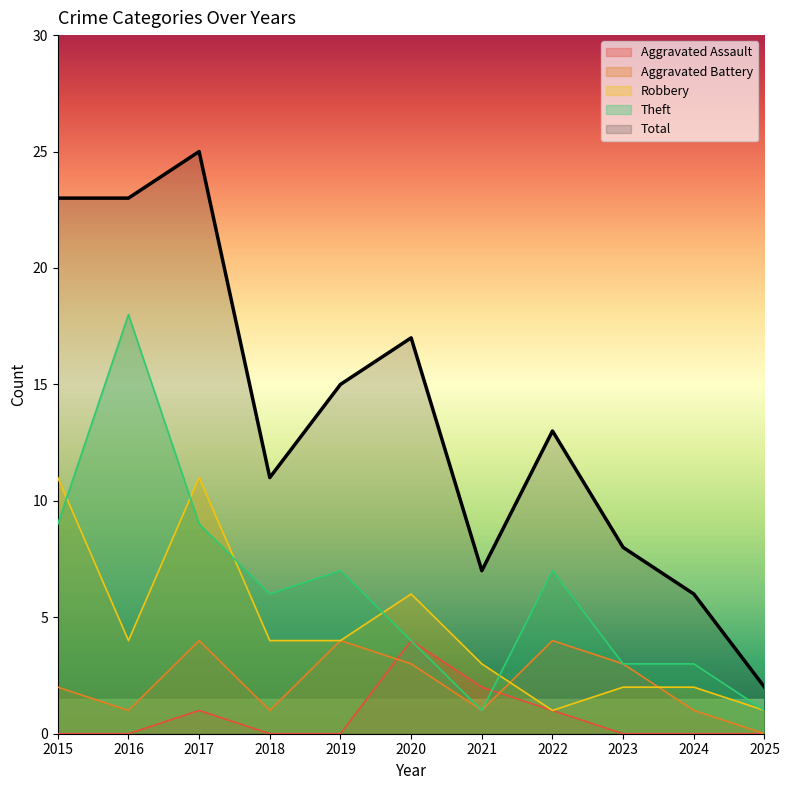

How many lines are shown in the chart?

5